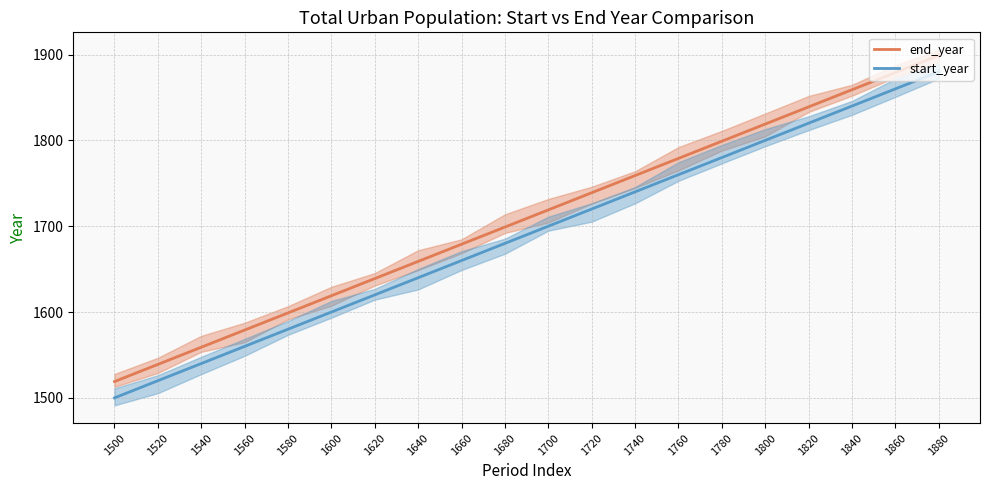

Between 1600 and 1700, which is larger?

1700